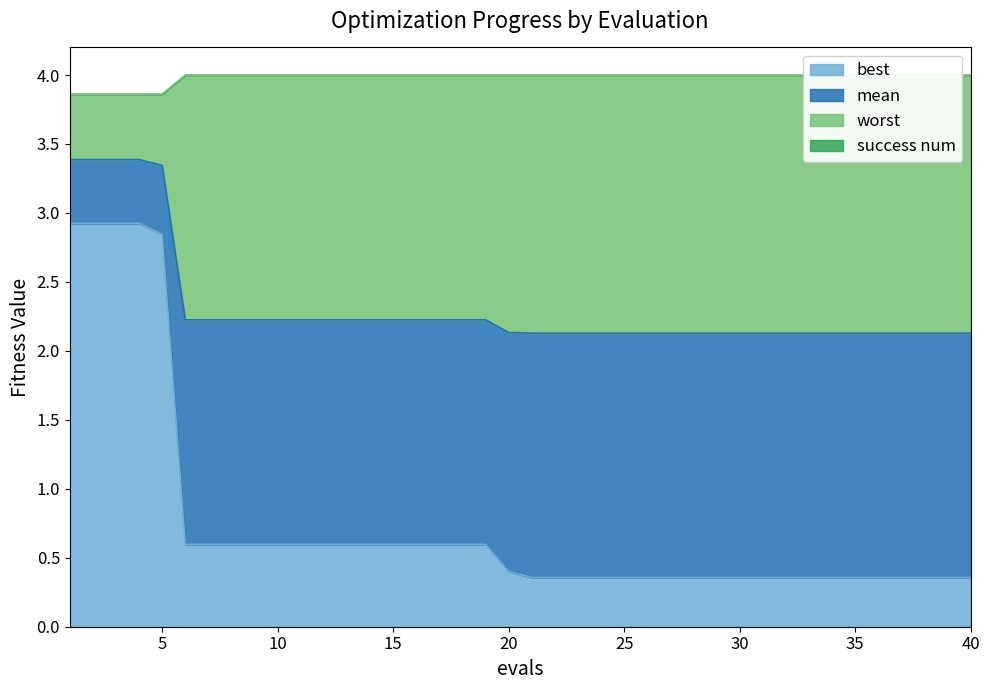

At how many categories does at least one series exceed 2?

7